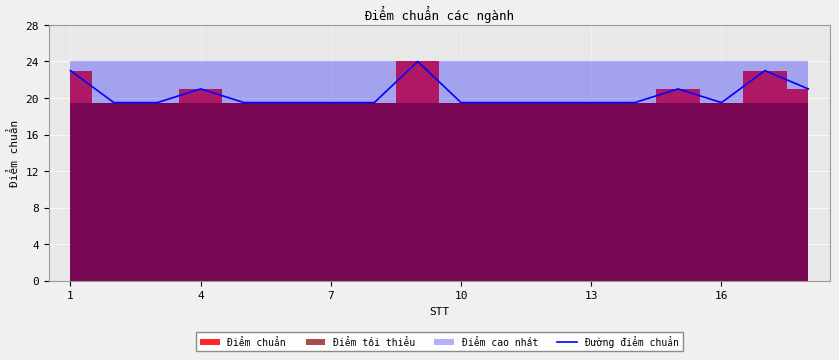

How many lines are shown in the chart?

1